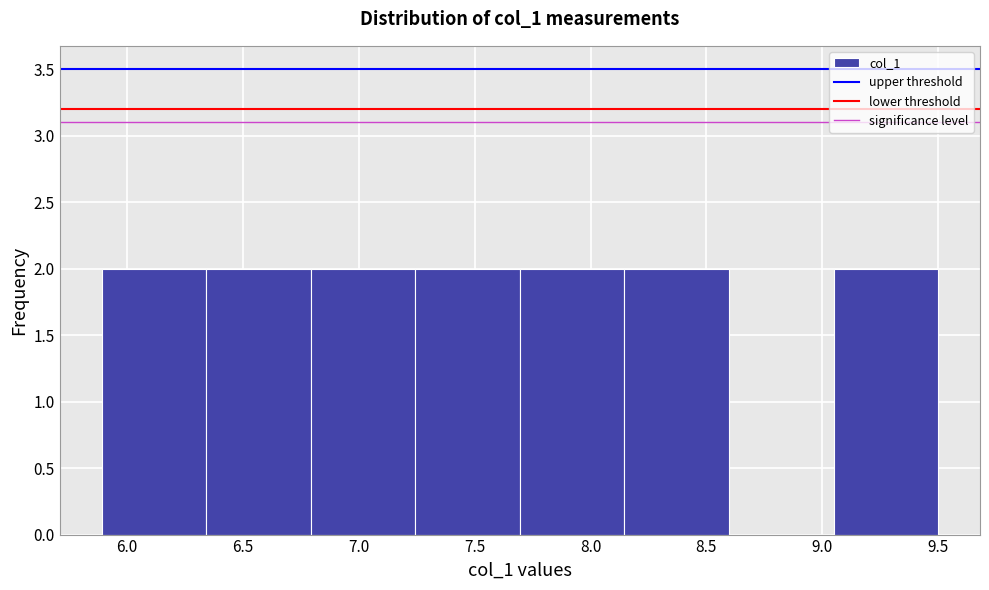

How tall is the bar that spans 7.25 to 7.70 on the x-axis? Neither the bar edges nor the heights are printed on the chart, so give them approximately, as read against the axes.

2